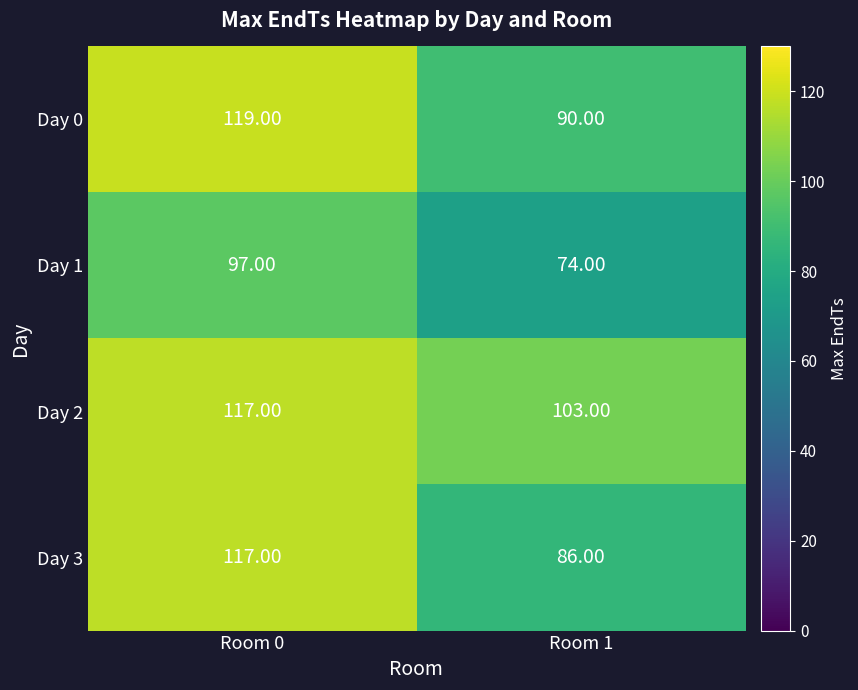

Rank the series at Room 1 from highest to lowest value.

Day 2, Day 0, Day 3, Day 1